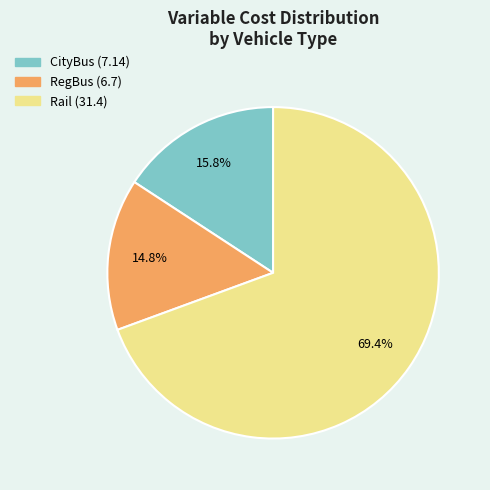

True or false: CityBus accounts for 25% of the total.

False